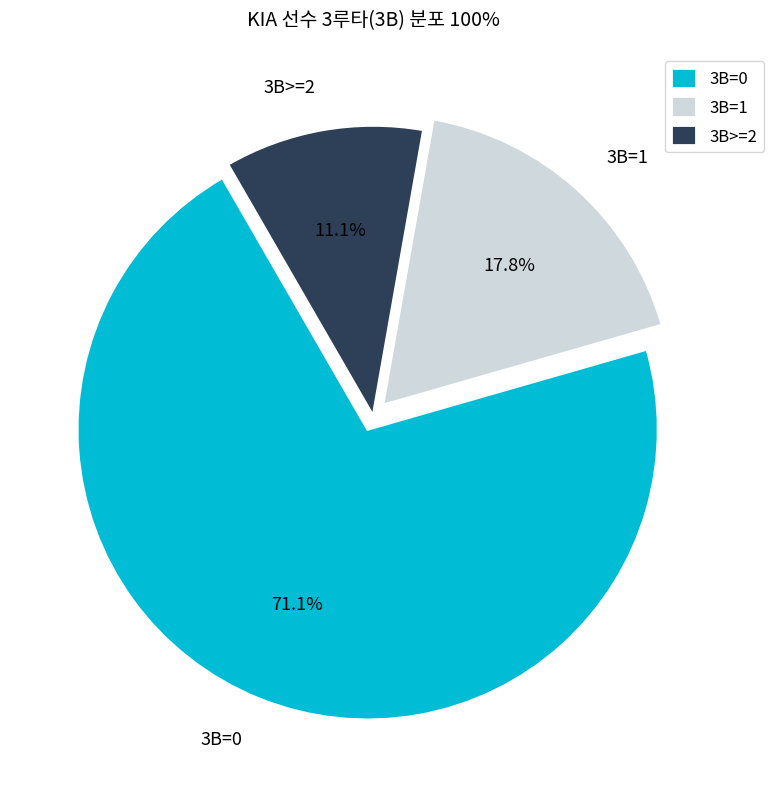

What is the ratio of the value at 3B=0 to the value at 3B=1?

4.0